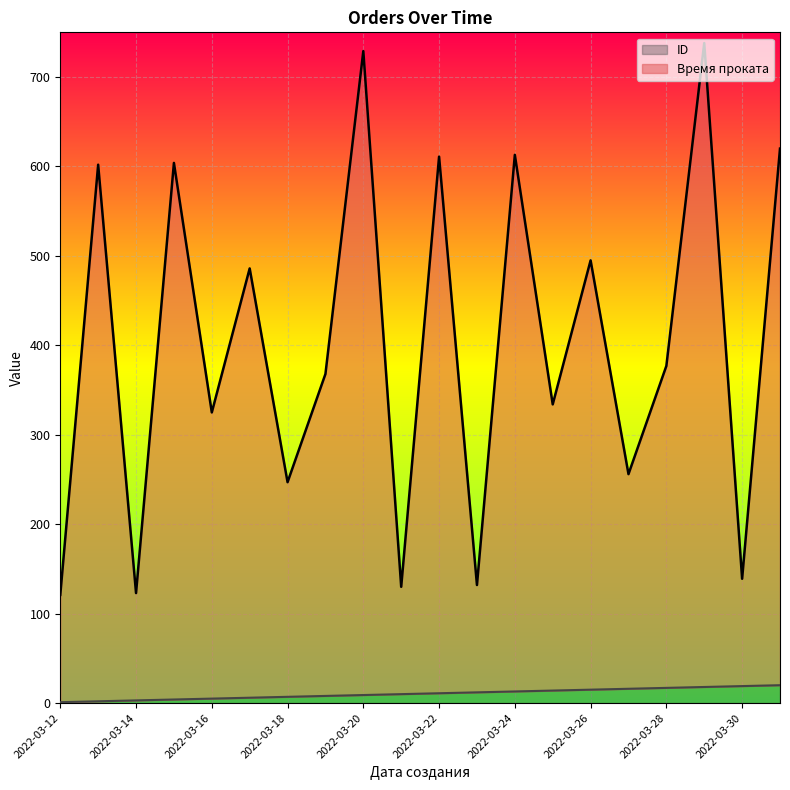

The ID series shows 17 at 2022-03-23. True or false?

False